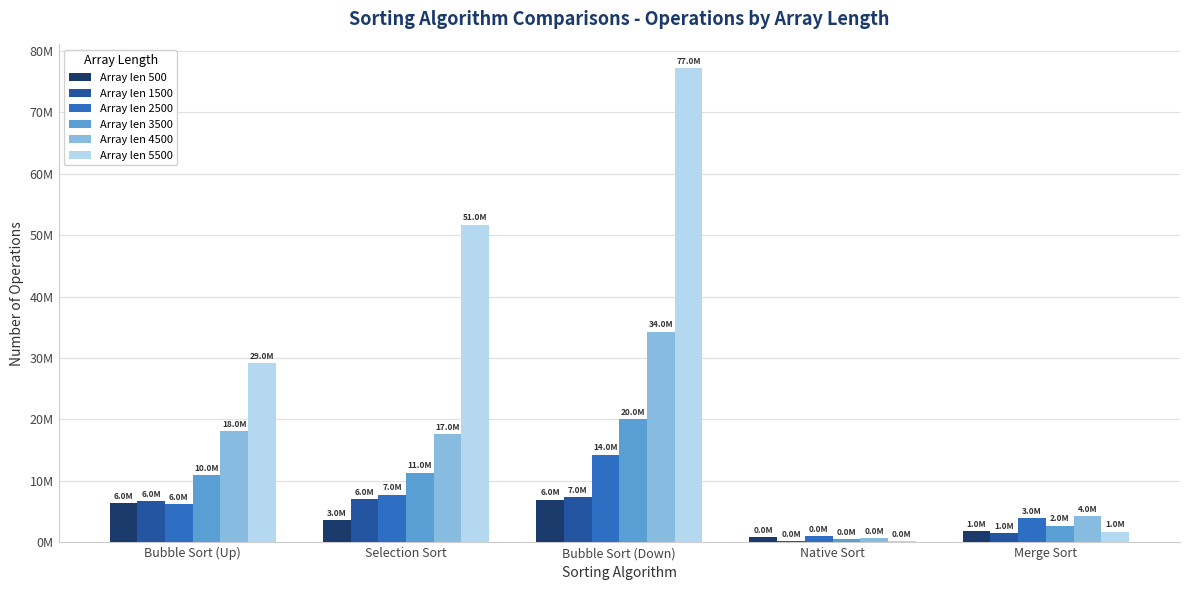

What is the difference between the Array len 4500 values at Selection Sort and Bubble Sort (Up)?

468488